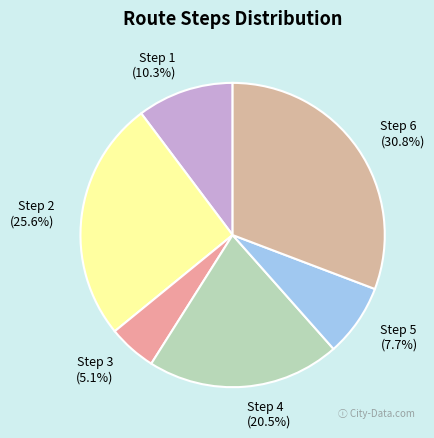

What percentage do Step 6 and Step 5 together represent?

38.5%